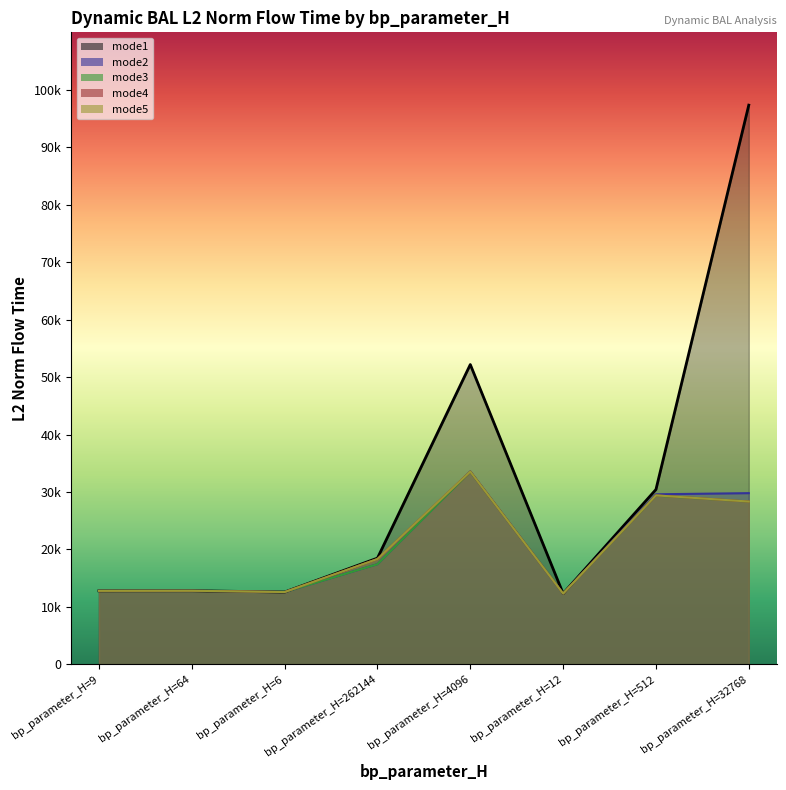

In mode4, how many points are higher than both neighbors (excluding endpoints)?

3